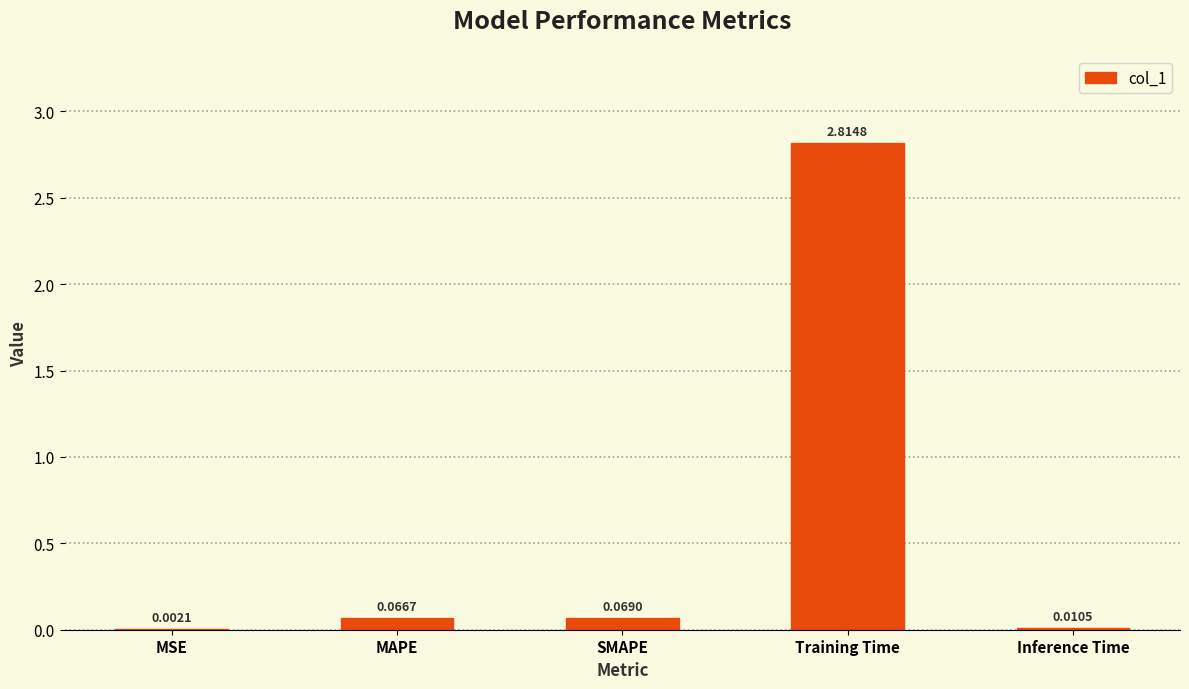

Which has a higher value, Inference Time or MSE?

Inference Time